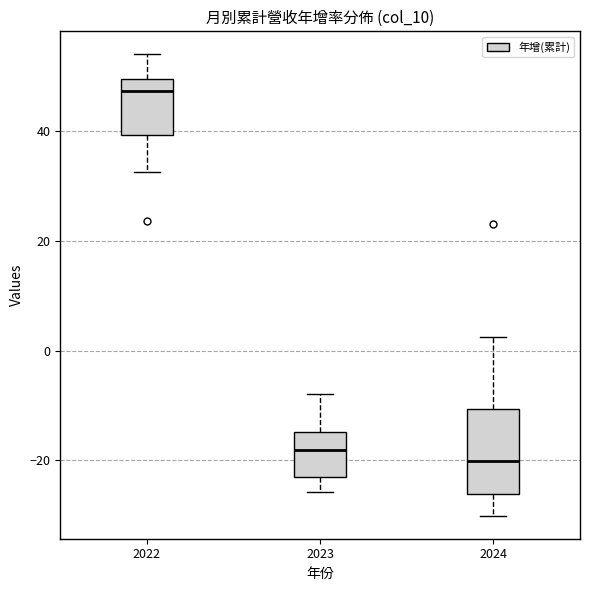

Where is the upper edge of the box at x = 2024 on the y-axis? The values are not printed on the chart, so give them approximately, as read against the axis.

-10